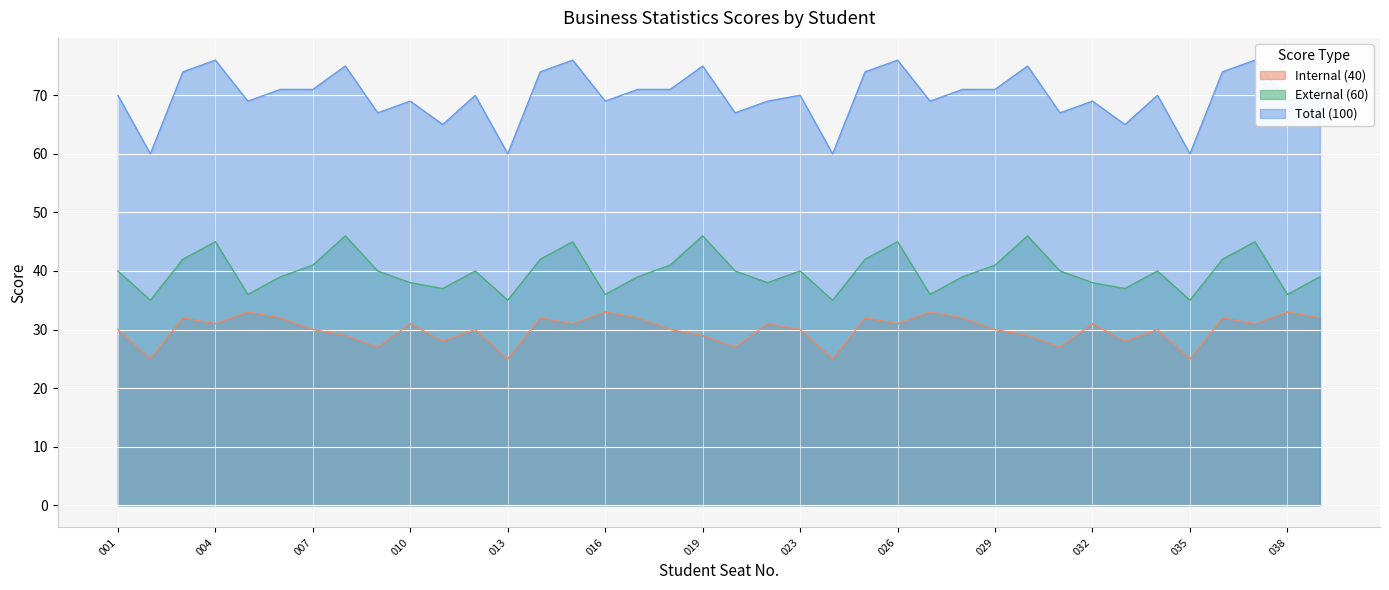

How many lines are shown in the chart?

3